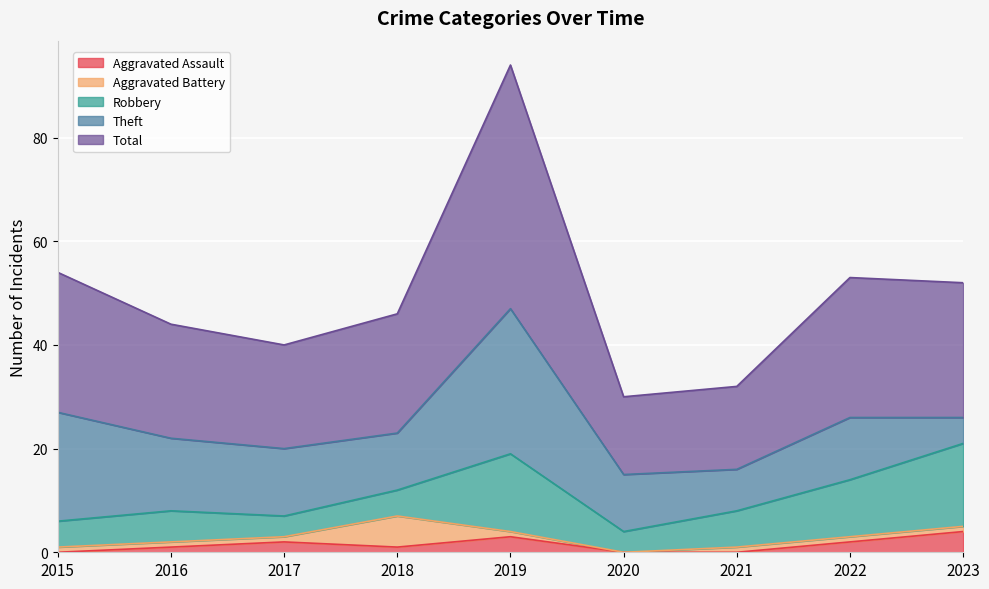

List the series in order of their peak value, lowest first.

Aggravated Assault, Aggravated Battery, Robbery, Theft, Total